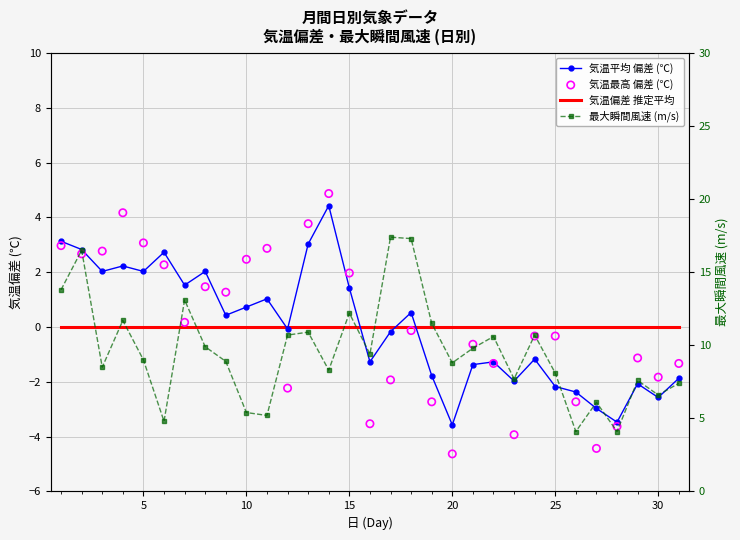

Is the value of 気温偏差 推定平均 (0.00℃) at 20 greater than the value of 最大瞬間風速 (m/s) at 30?

No